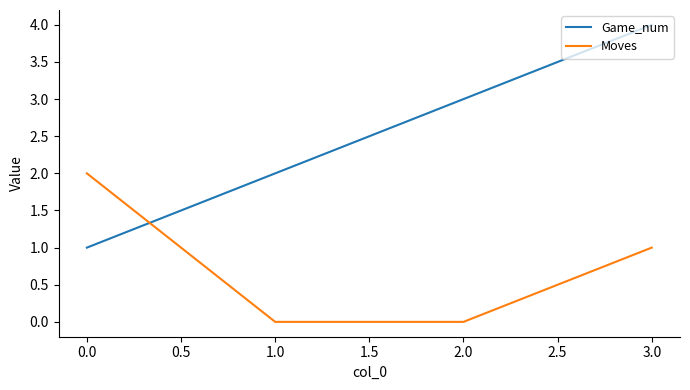

What are all the series names shown in the legend?

Game_num, Moves